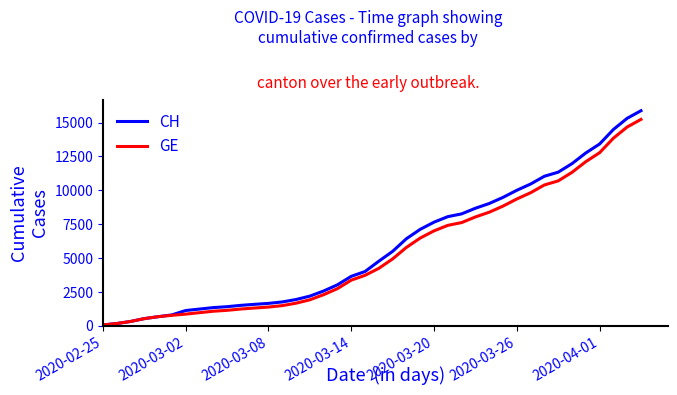

What is the greatest value displayed?

15875